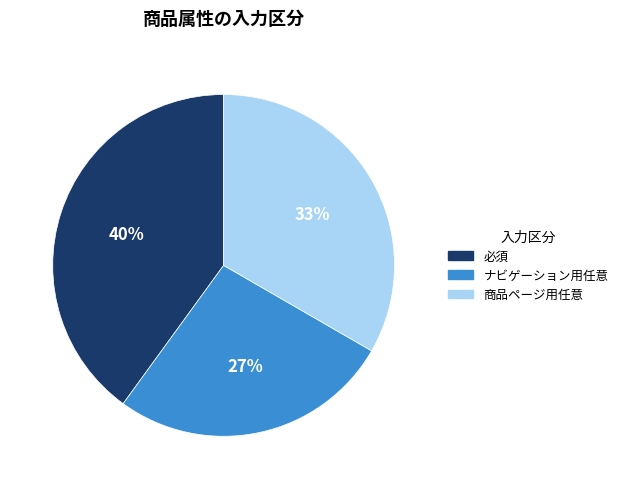

True or false: 必須 accounts for 48% of the total.

False